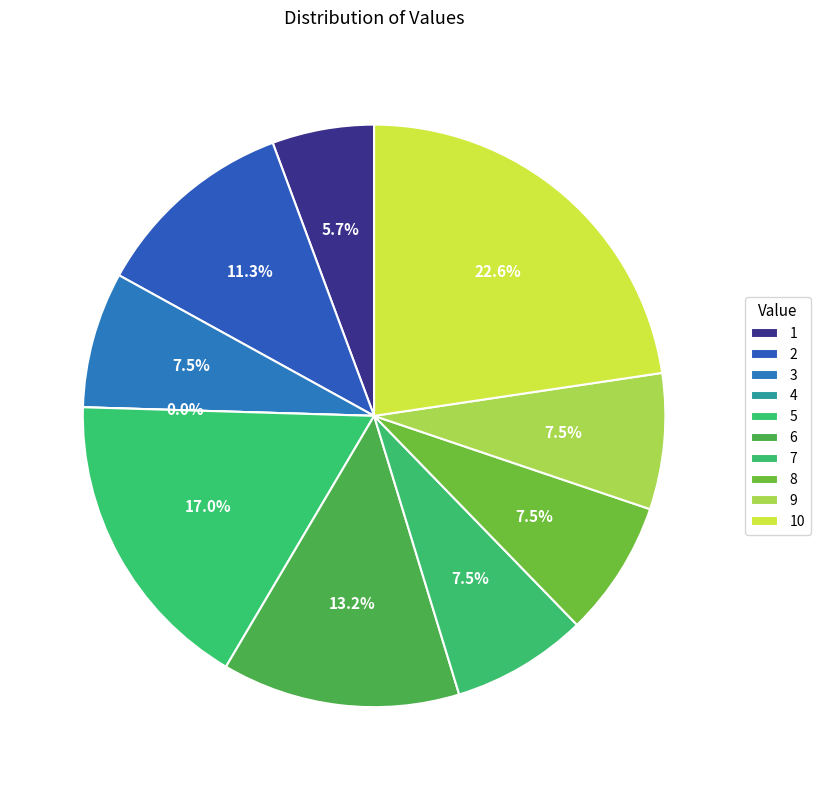

Which category has the biggest portion of the pie?

10